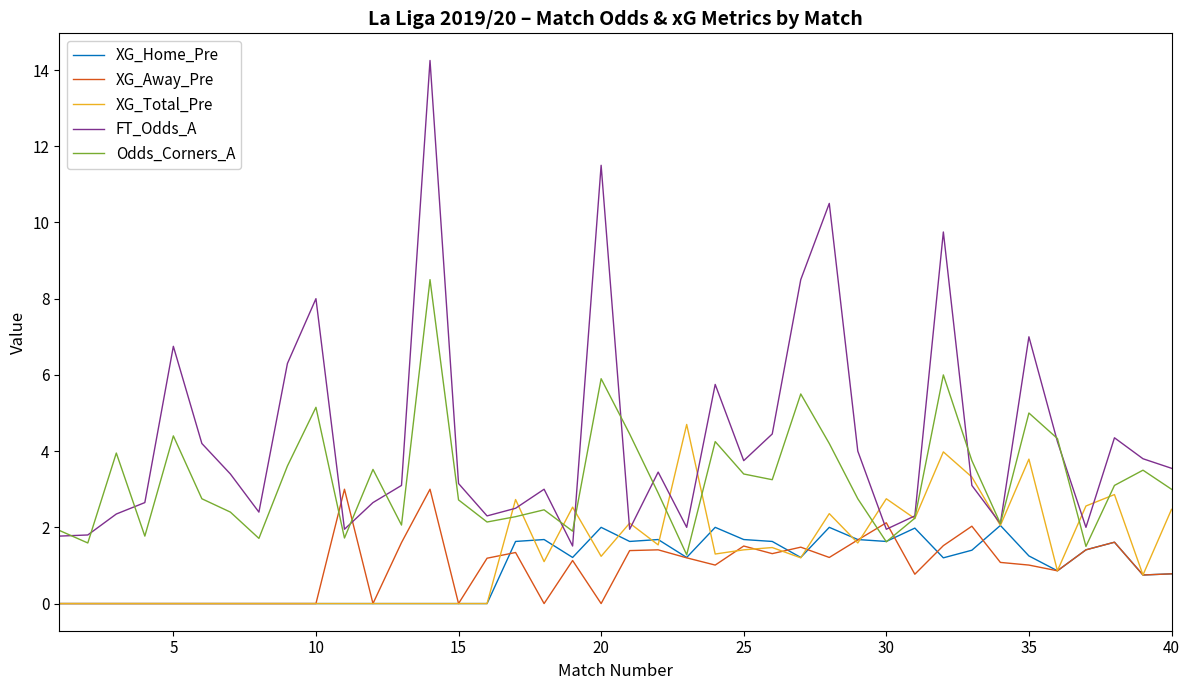

What is the minimum value for FT_Odds_A?

1.5